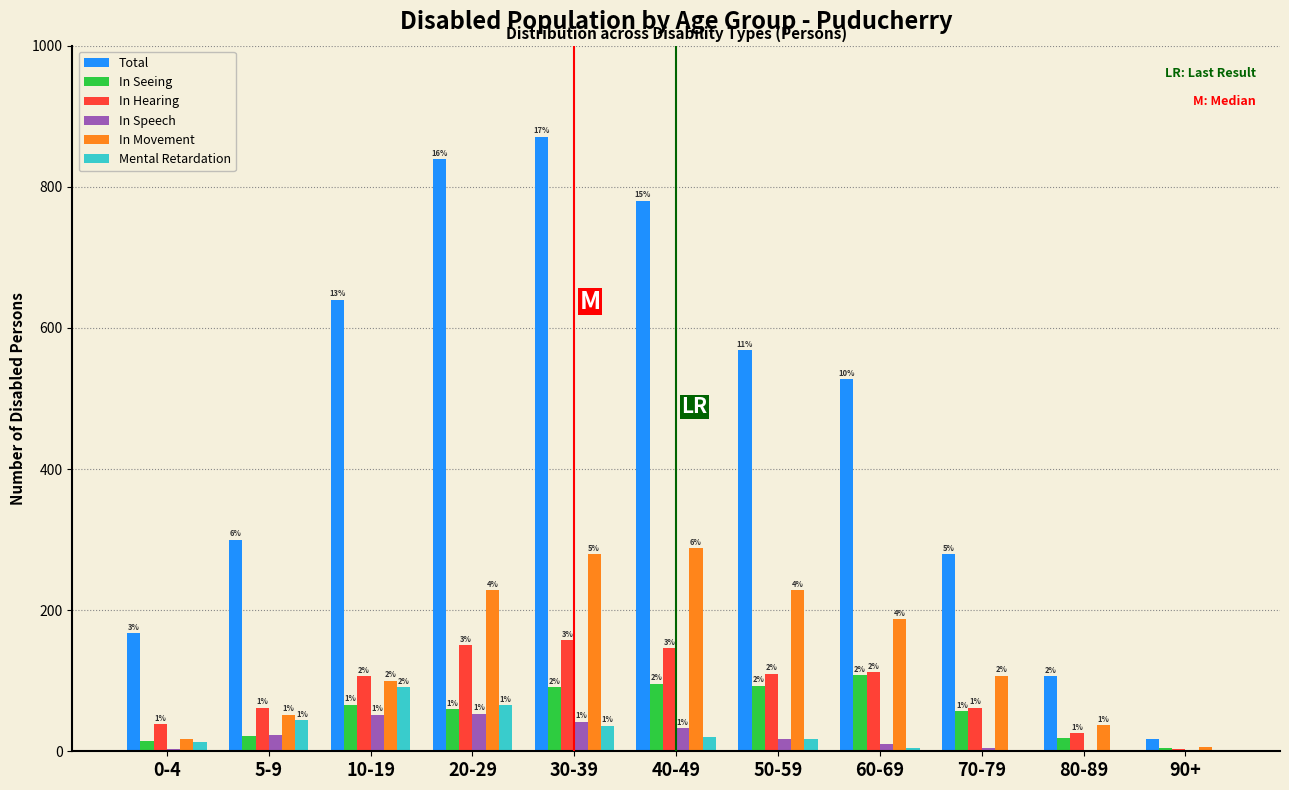

Reading left to right, list all the values displayed in this chart.

Total: 0-4=167	5-9=300	10-19=640	20-29=839	30-39=871	40-49=780	50-59=568	60-69=527	70-79=279	80-89=106	90+=18
In Seeing: 0-4=15	5-9=21	10-19=66	20-29=60	30-39=91	40-49=96	50-59=93	60-69=108	70-79=57	80-89=19	90+=5
In Hearing: 0-4=38	5-9=62	10-19=106	20-29=150	30-39=157	40-49=146	50-59=110	60-69=112	70-79=62	80-89=26	90+=3
In Speech: 0-4=3	5-9=23	10-19=52	20-29=53	30-39=42	40-49=33	50-59=18	60-69=11	70-79=5	80-89=1	90+=0
In Movement: 0-4=18	5-9=52	10-19=100	20-29=228	30-39=279	40-49=288	50-59=228	60-69=187	70-79=107	80-89=37	90+=6
Mental Retardation: 0-4=13	5-9=44	10-19=91	20-29=65	30-39=36	40-49=20	50-59=17	60-69=4	70-79=1	80-89=0	90+=0